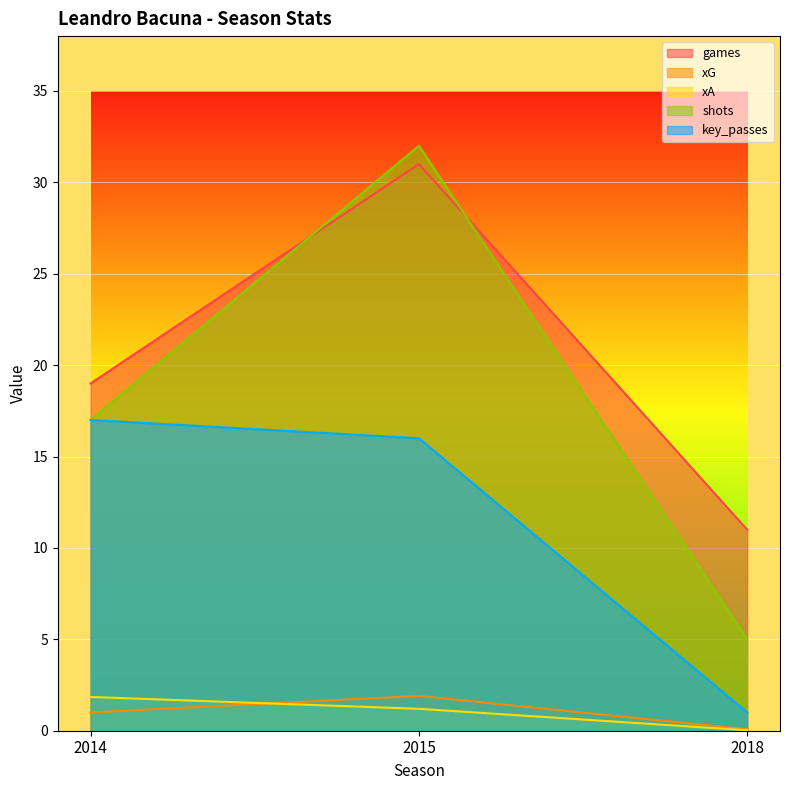

Which series has the largest total across all categories?

games